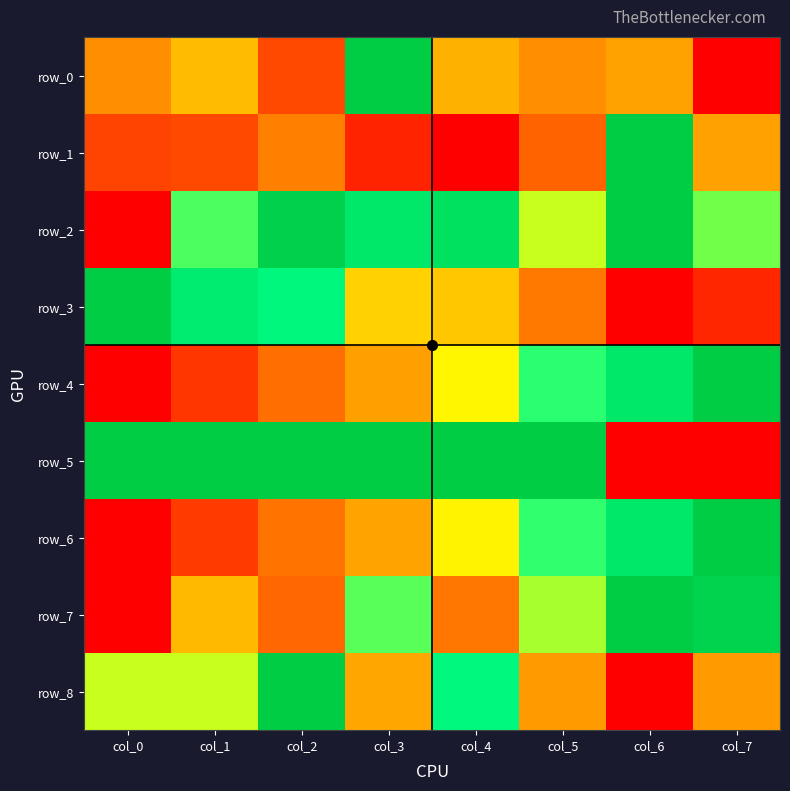

The value of row_2 at col_6 is 1.0. True or false?

True